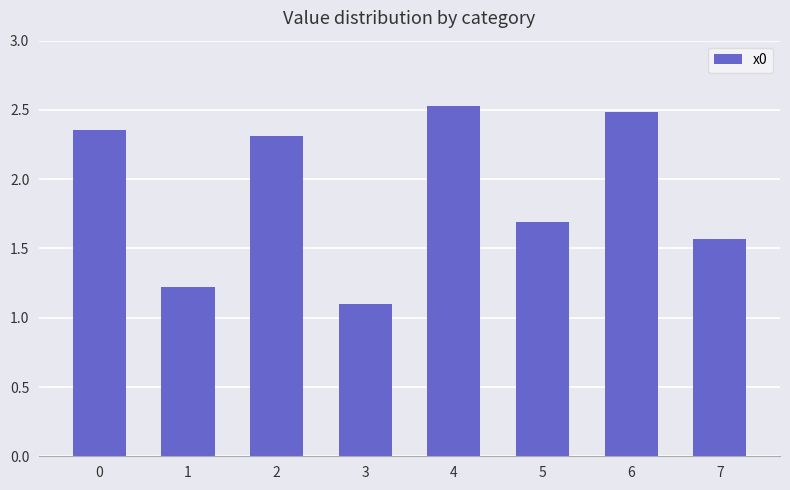

The chart shows a value of 1.1 at 3. True or false?

True